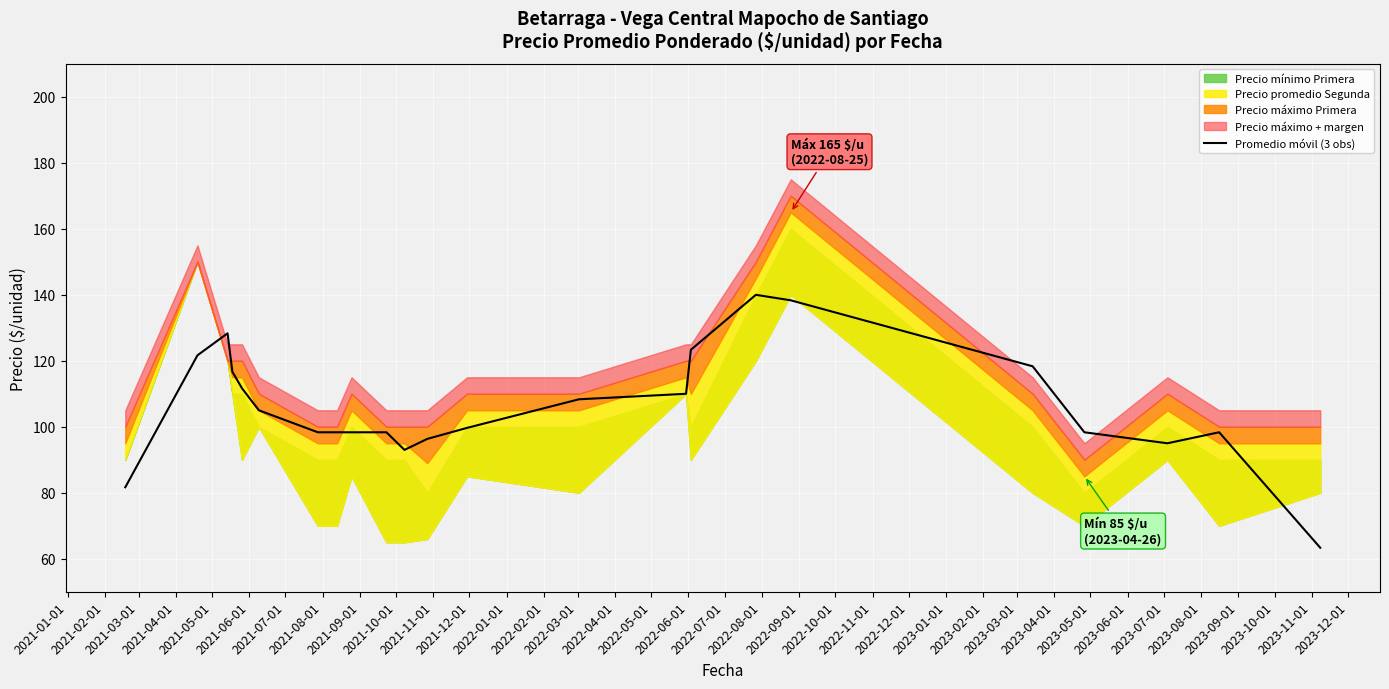

What is the difference between the maximum and minimum values?

76.7